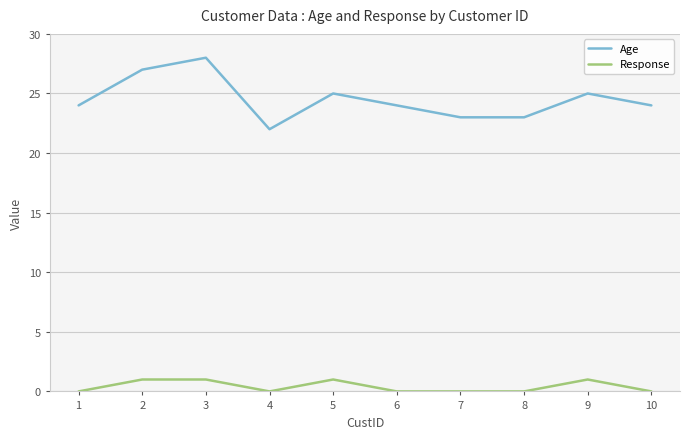

What is the highest value of the Age series?

28